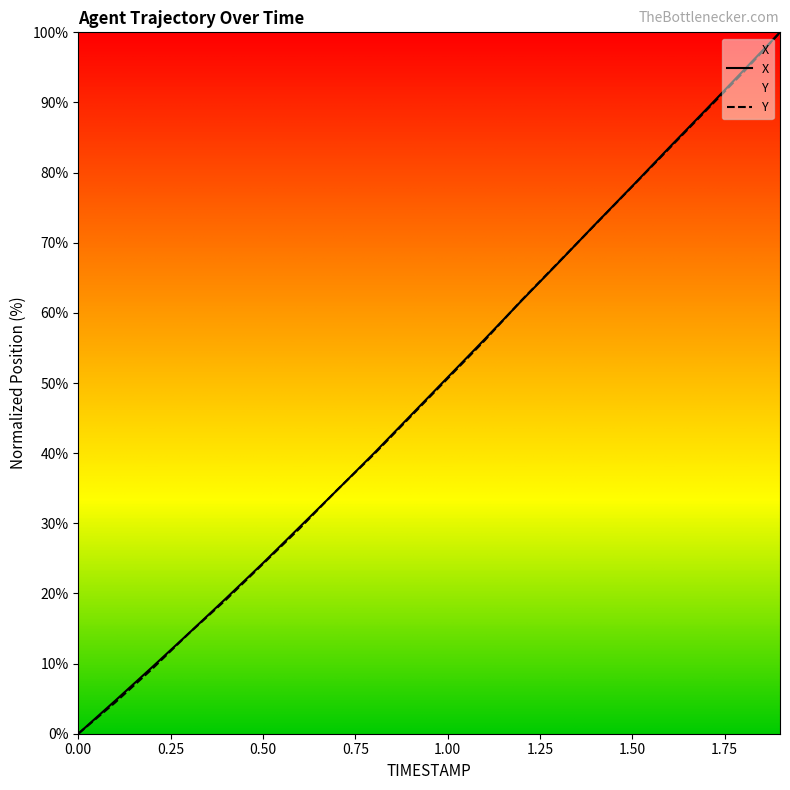

Reading right to left, what are all the values shown in this chart?

X: 1.9=100.0	1.8=94.5	1.7=89.0	1.6=83.6	1.5=78.1	1.4=72.6	1.3=67.1	1.2=61.7	1.1=56.2	1.0=50.8	0.9=45.4	0.8=40.0	0.7=34.7	0.6=29.5	0.5=24.3	0.4=19.3	0.3=14.4	0.2=9.5	0.1=4.7	0.0=0.0
Y: 1.9=100.0	1.8=94.3	1.7=88.9	1.6=83.4	1.5=78.0	1.4=72.6	1.3=67.2	1.2=61.8	1.1=56.1	1.0=50.6	0.9=45.2	0.8=39.8	0.7=34.7	0.6=29.3	0.5=24.2	0.4=19.1	0.3=14.3	0.2=9.2	0.1=4.5	0.0=0.0